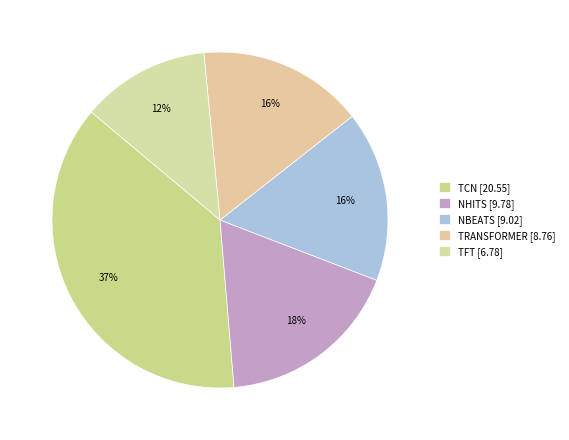

How many segments does this pie chart have?

5